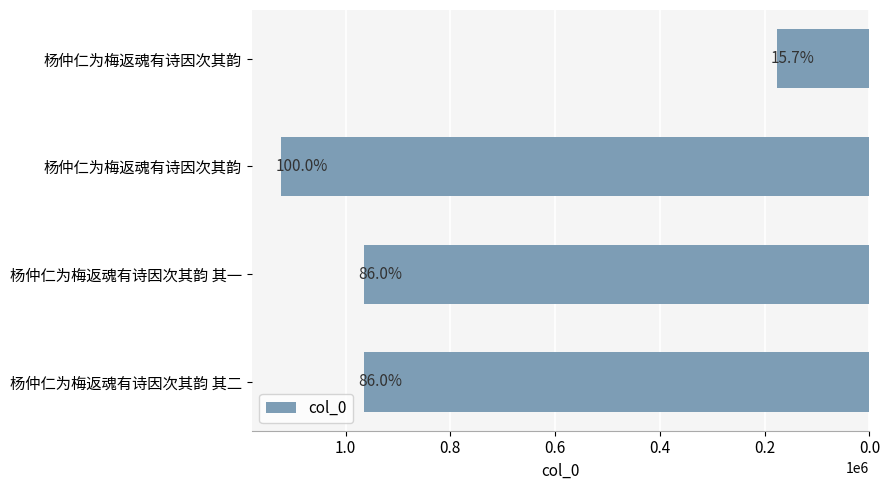

Are the bars horizontal?

Yes